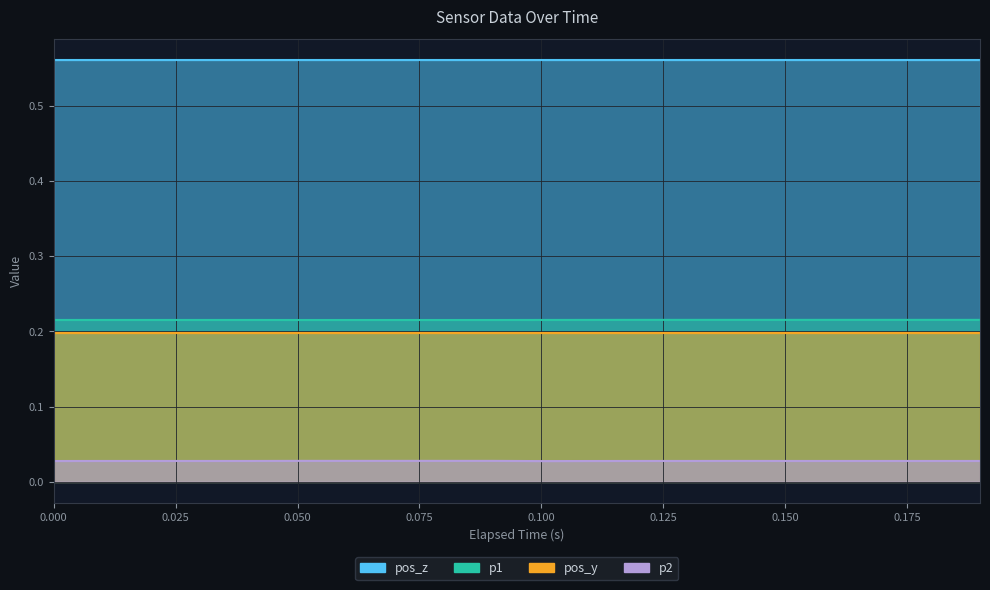

Which series has the largest total across all categories?

p1